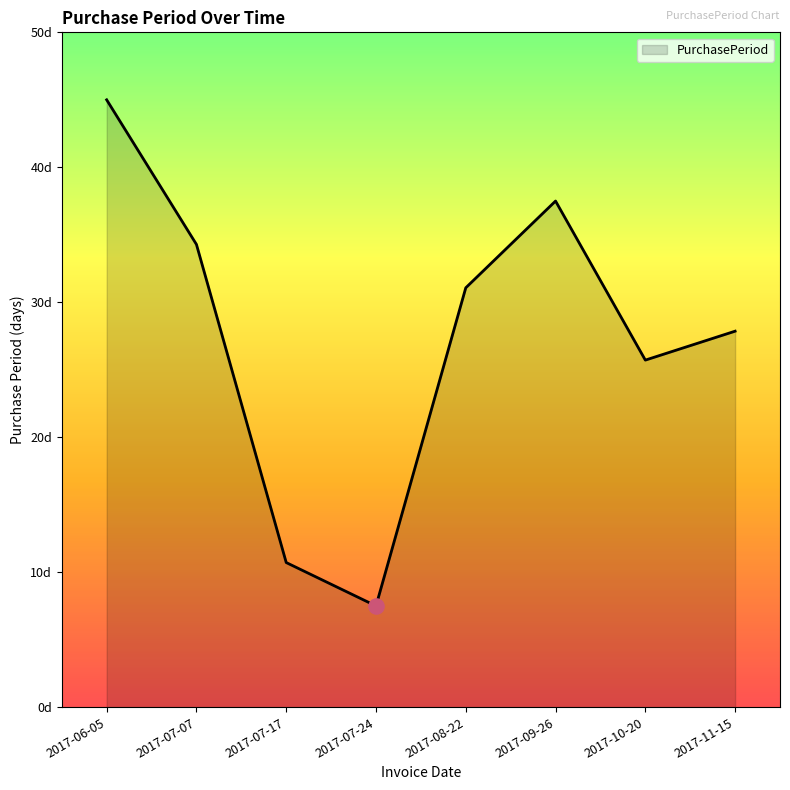

Which has a higher value, 2017-08-22 or 2017-09-26?

2017-09-26